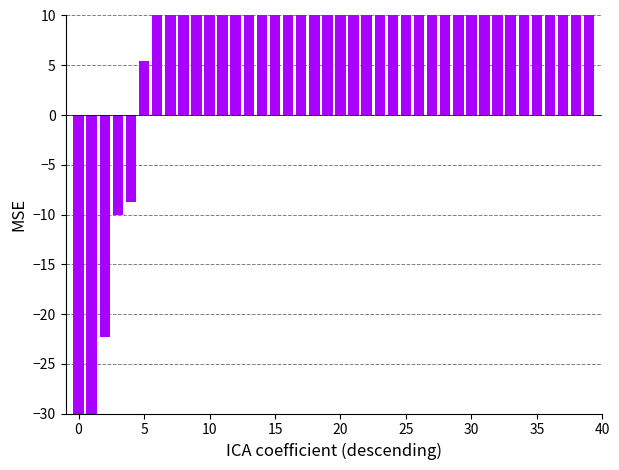

Reading right to left, extract all data points from this chart.

20.0	20.0	20.0	20.0	20.0	20.0	20.0	20.0	20.0	20.0	20.0	20.0	20.0	20.0	19.8	19.7	19.6	19.5	19.1	19.0	18.8	18.7	18.7	18.4	16.7	16.4	15.9	15.9	15.6	15.5	14.7	11.8	11.2	10.5	5.5	-8.8	-10.0	-22.4	-40.0	-40.0